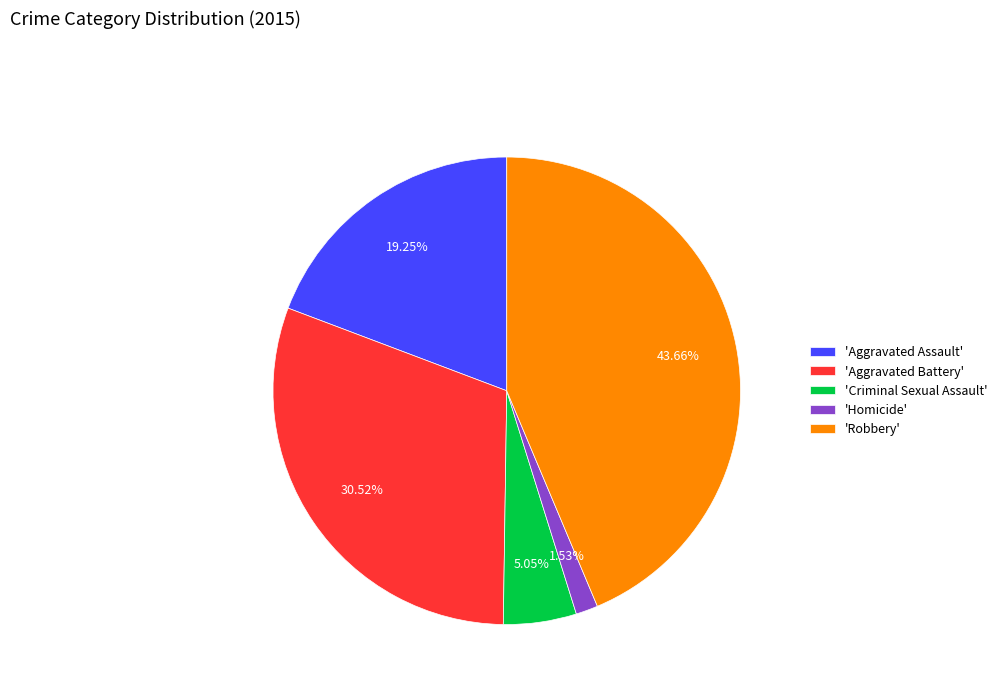

Count the number of slices in the pie.

5